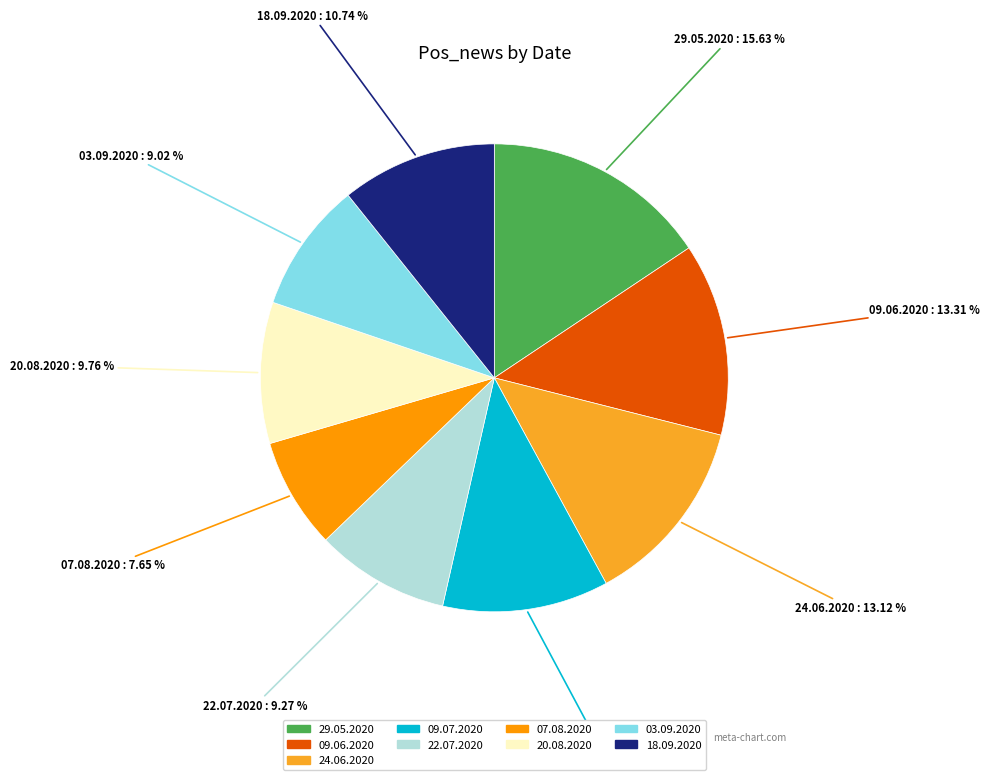

Is 24.06.2020 the majority of the pie?

No